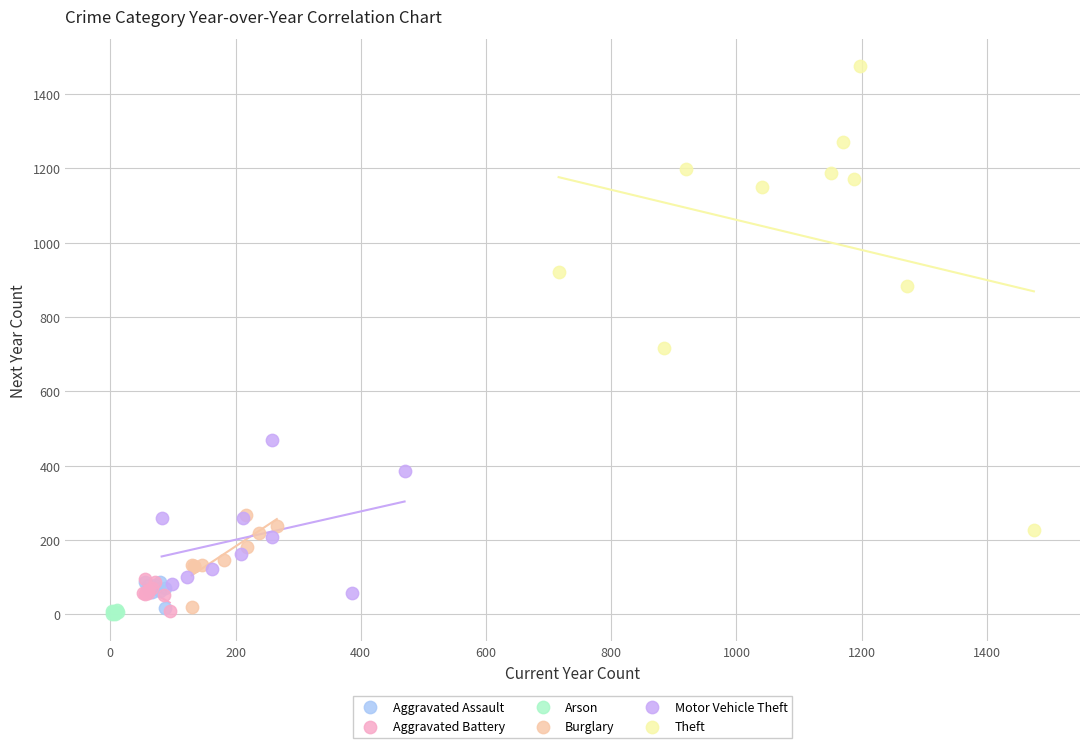

Which series has the largest Y range (max minus min)?

Theft